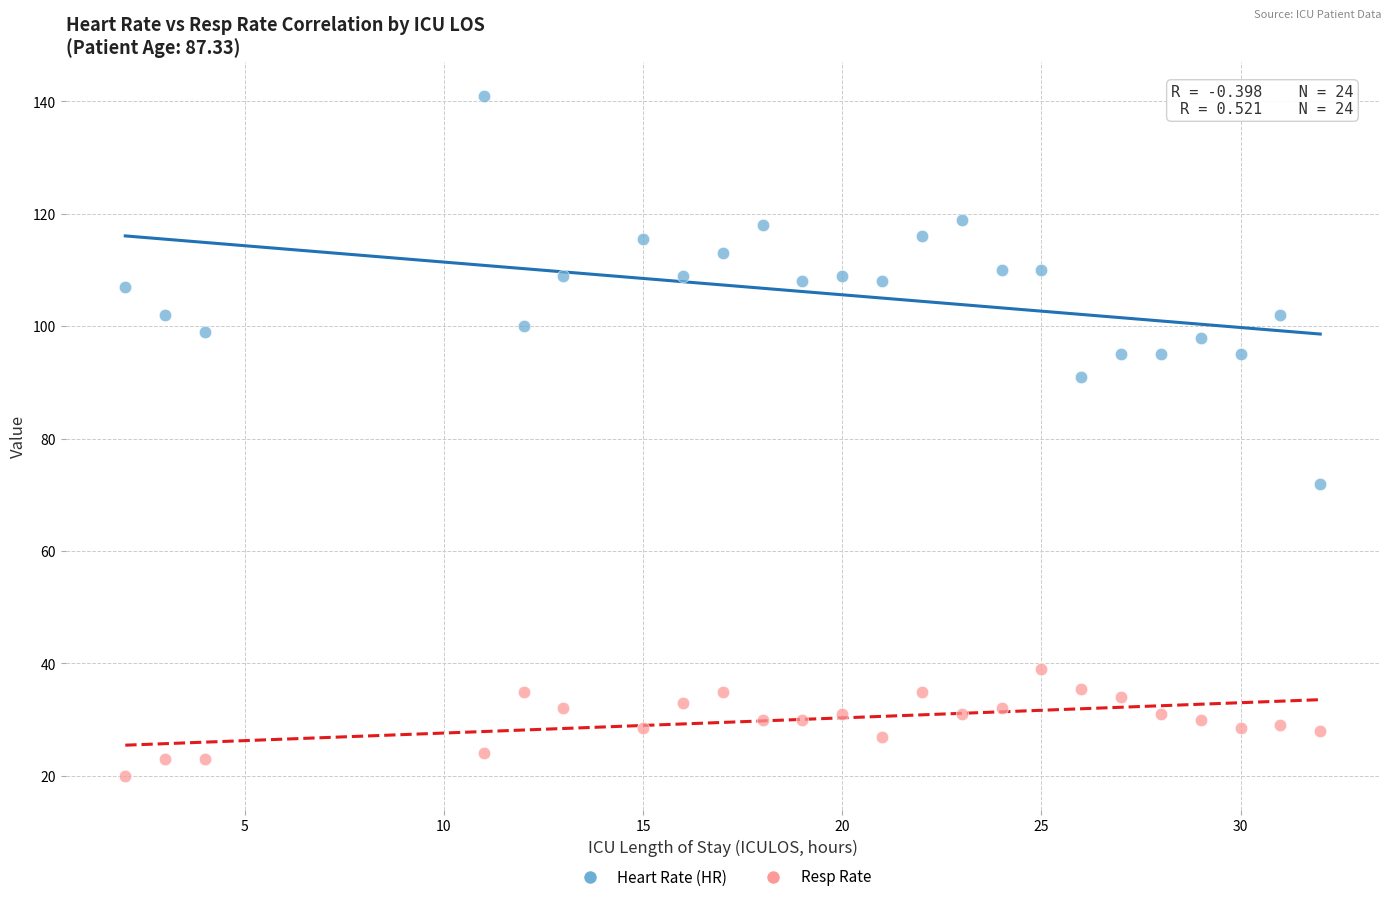

Which series has the widest spread of Y values?

Heart Rate (HR)